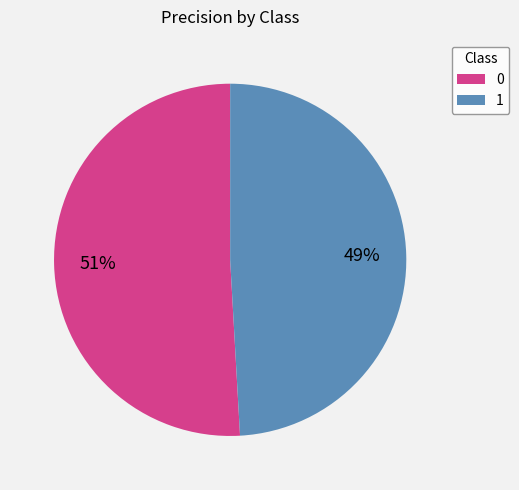

Is the sum of 1 and 0 greater than half?

Yes